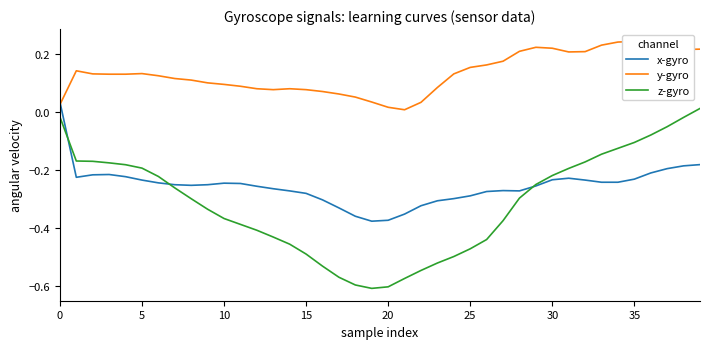

Where is y-gyro nearest to the value 0?

21